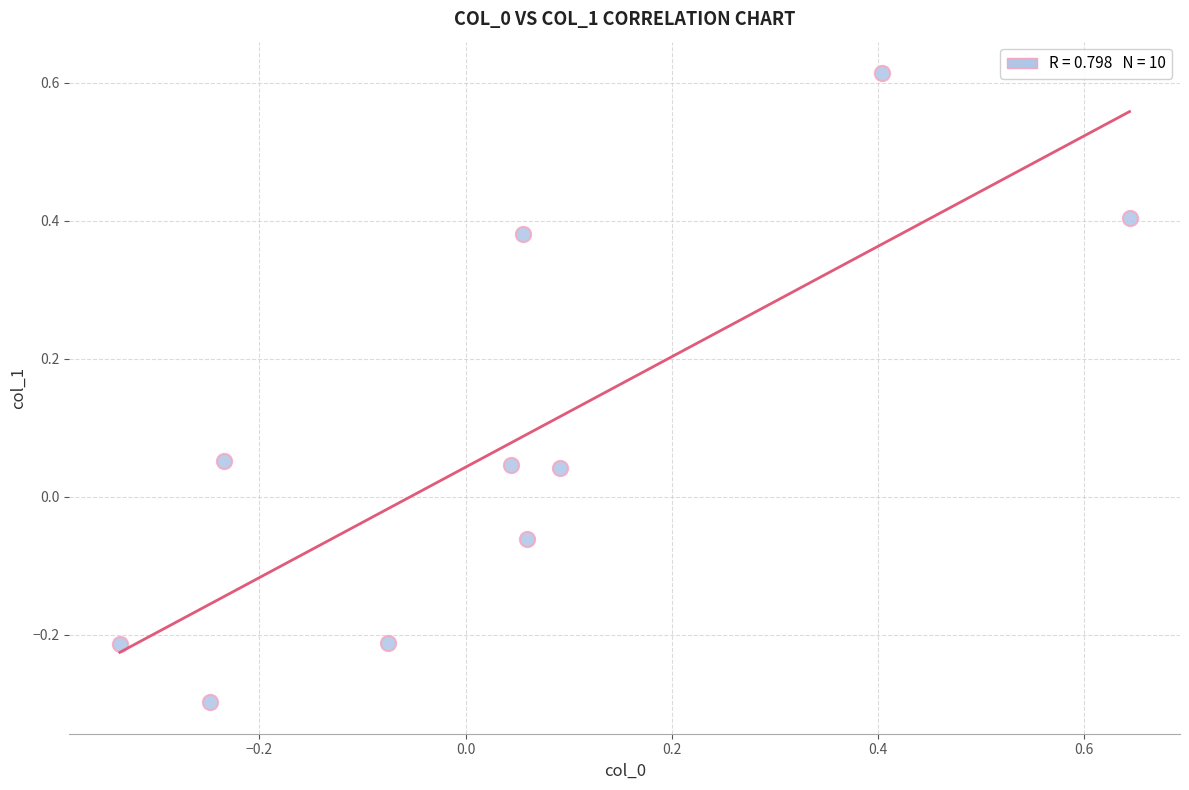

What is the range of X values (max minus min)?

1.0